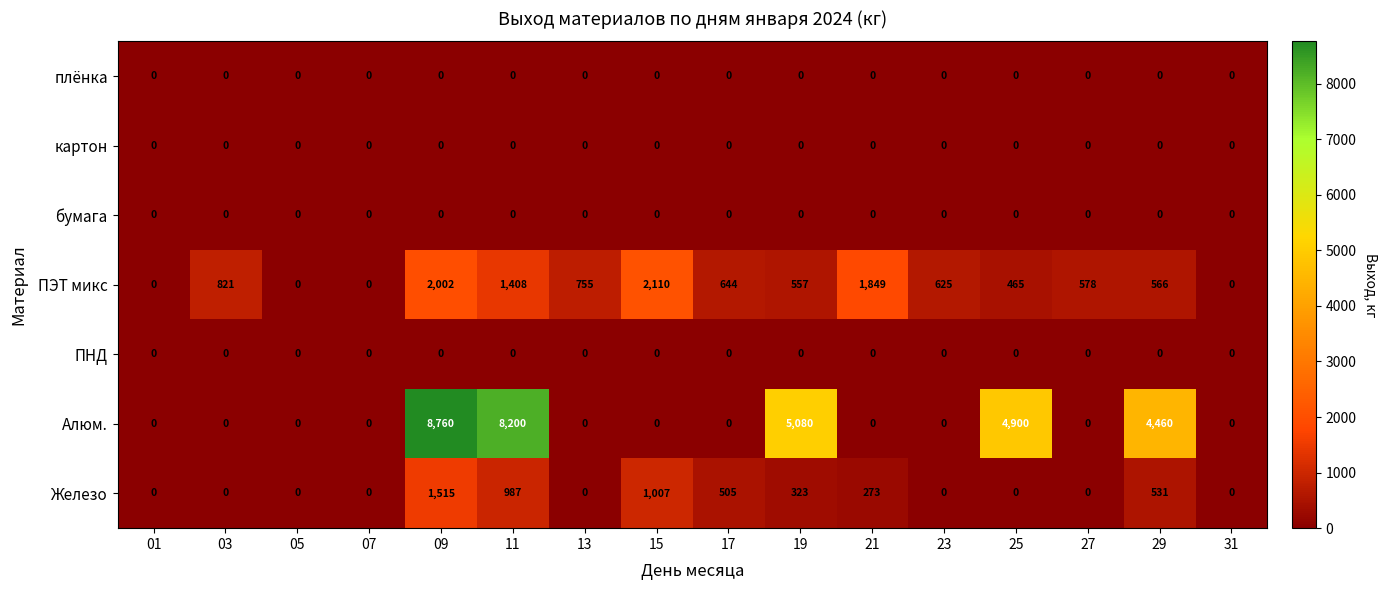

At how many categories does at least one series exceed 1406?

7